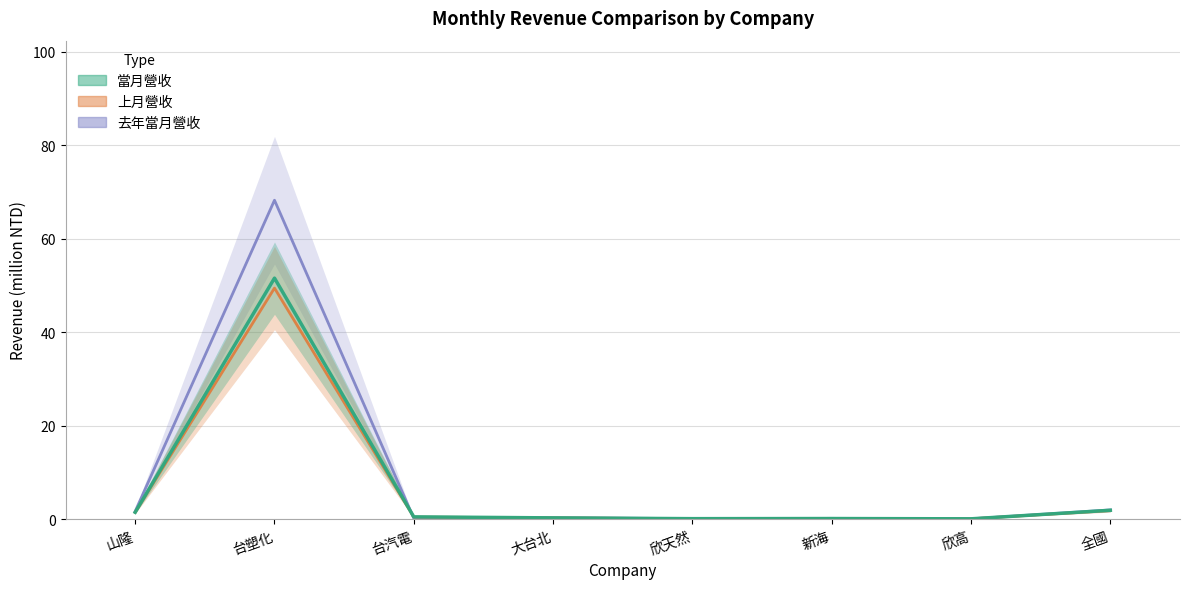

At which category does 去年當月營收 reach its first local valley?

台汽電